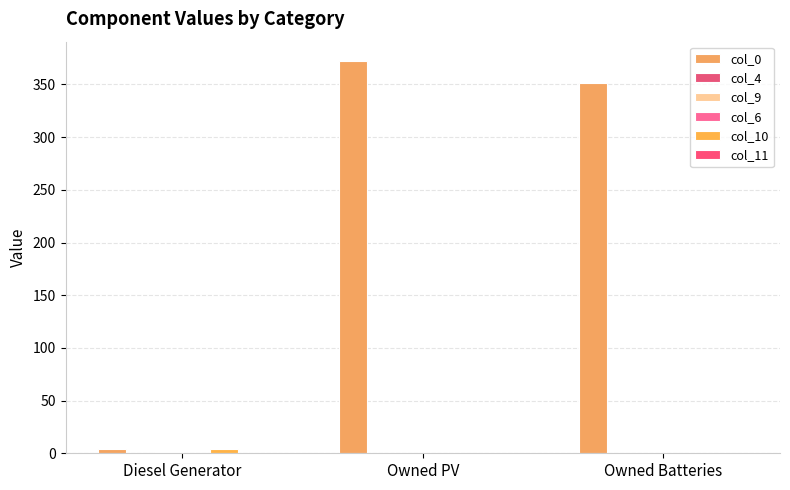

Count the number of data series in this chart.

6